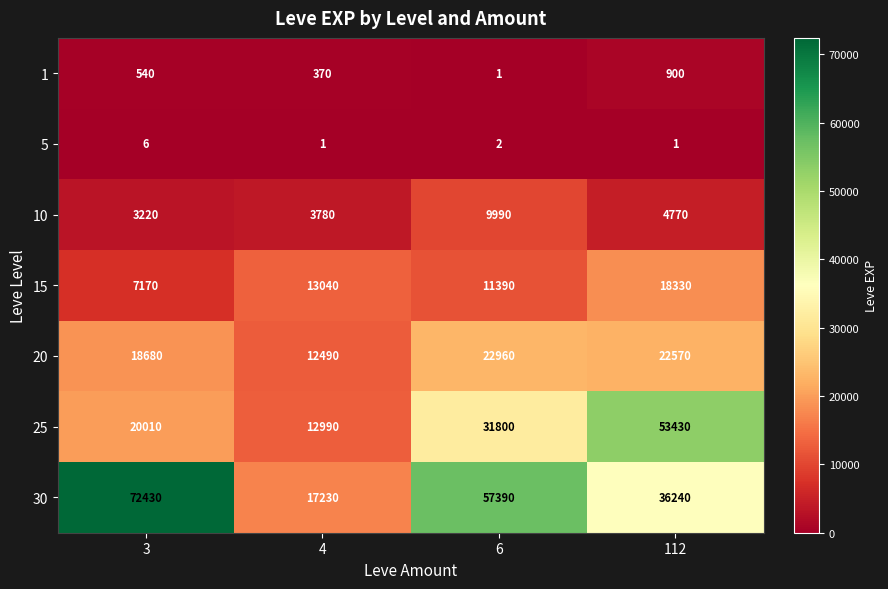

List the series in order of their peak value, highest first.

30, 25, 20, 15, 10, 1, 5